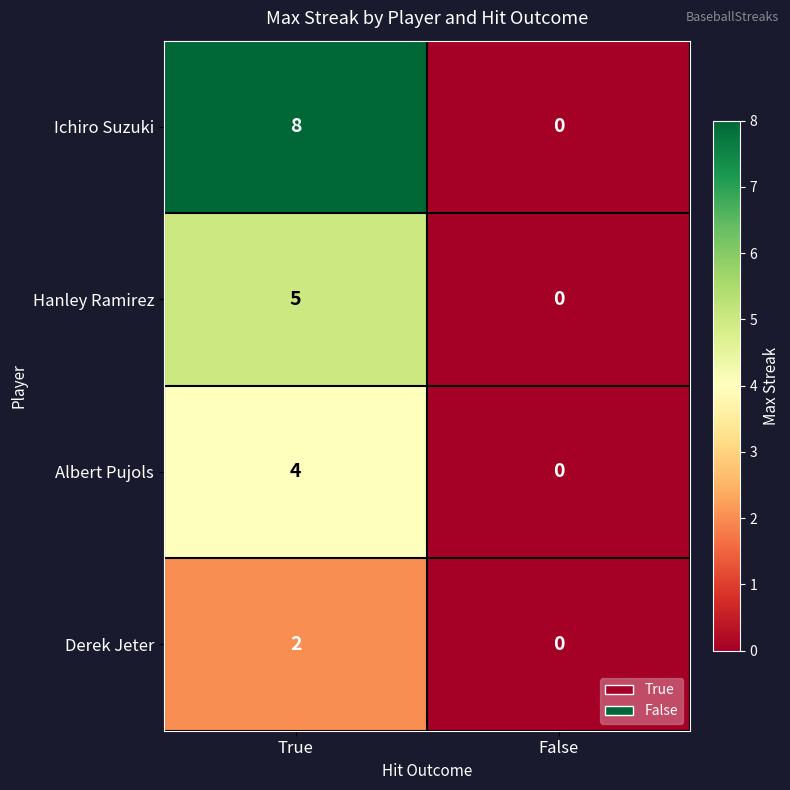

What value does the Ichiro Suzuki series have at True?

8